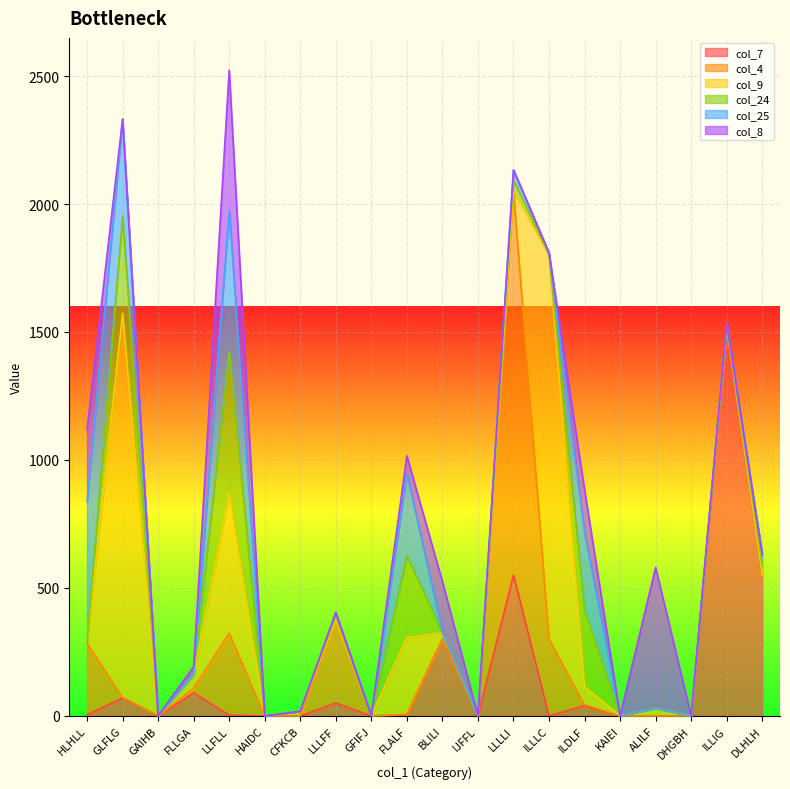

Which category has the lowest value in the col_7 series?

GAIHB